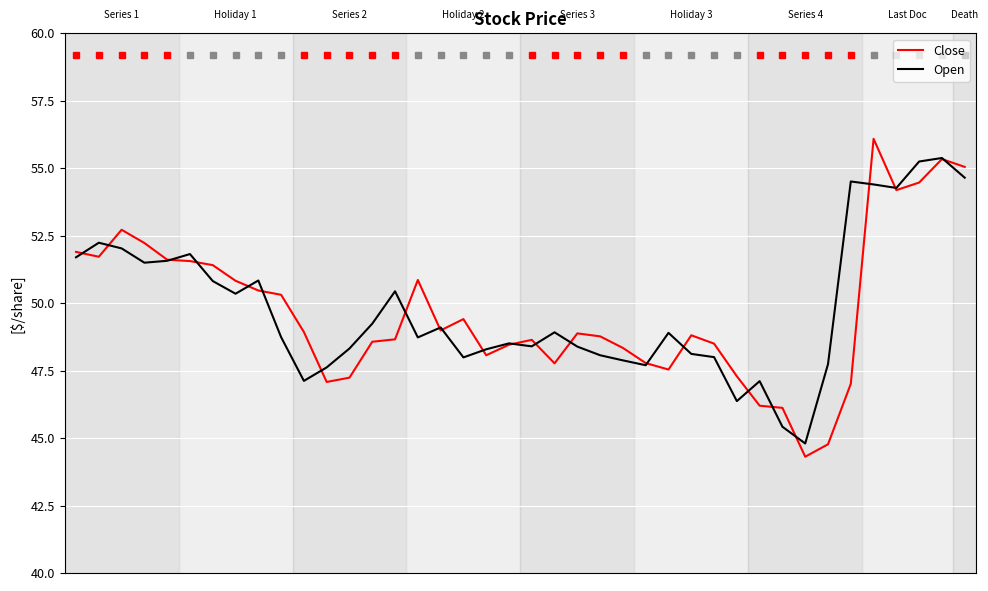

What is the smallest value displayed?

44.3